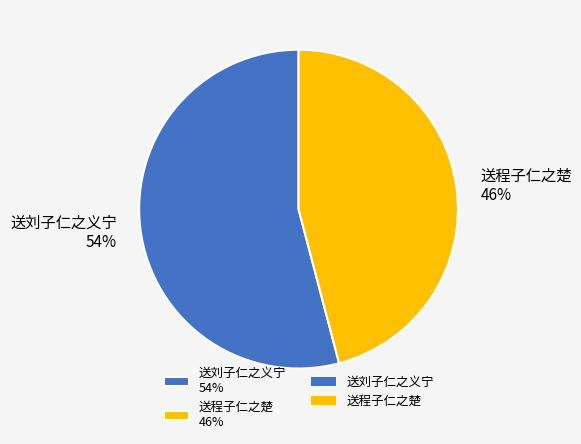

Is there any slice that represents more than half of the pie?

Yes